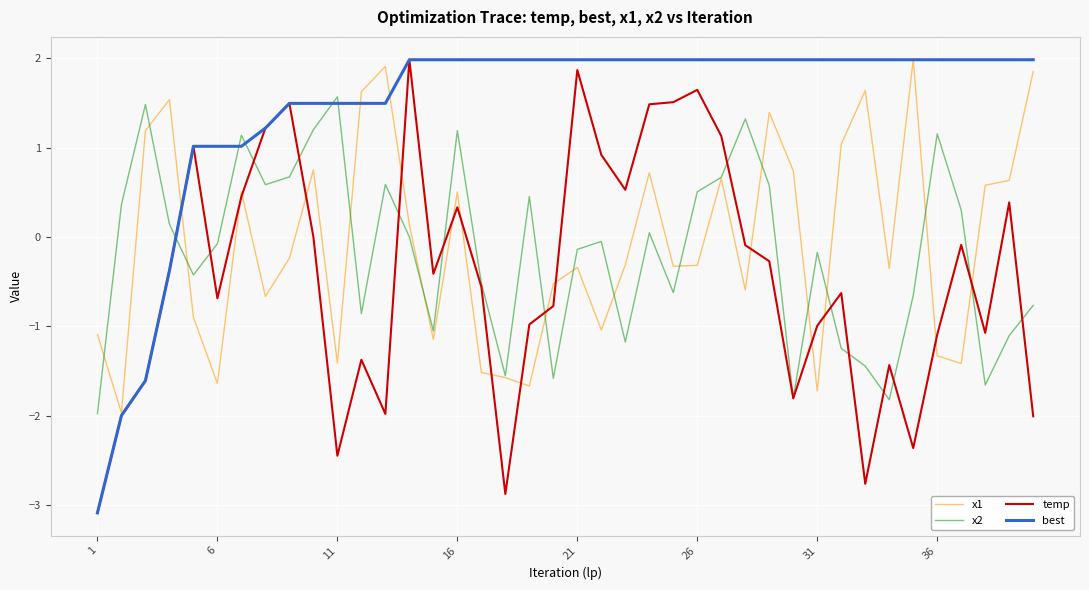

Which series has the largest total across all categories?

best